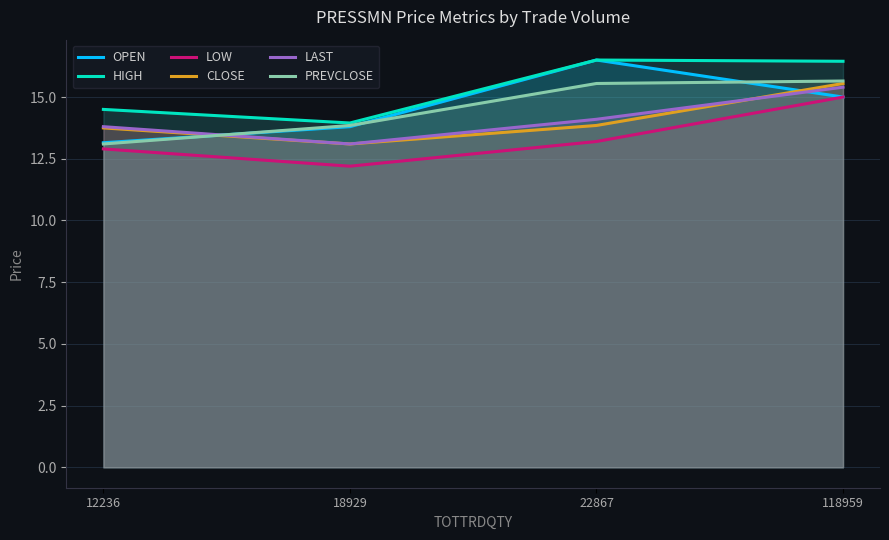

At which category does LOW reach its first local valley?

18929